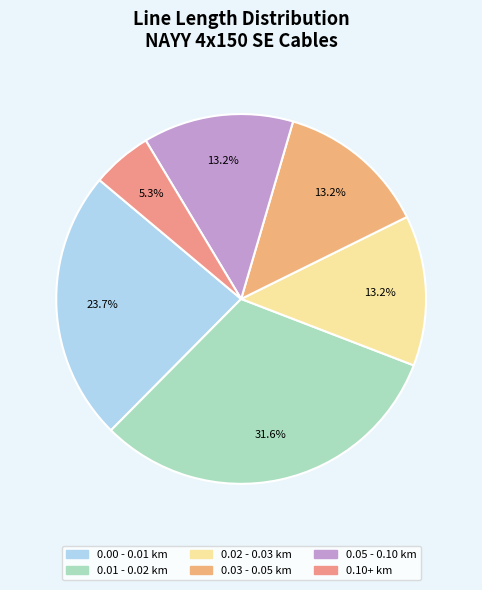

Count the number of slices in the pie.

6